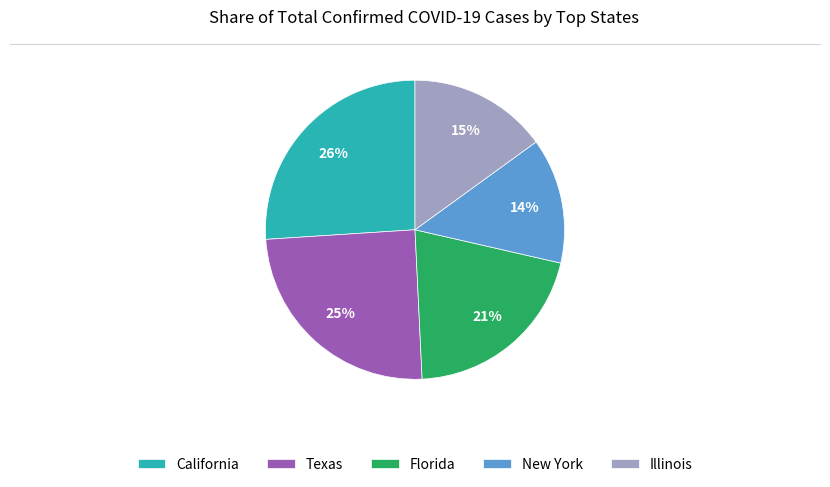

To the nearest percent, what is the difference between the largest and smallest slice percentages?

12%